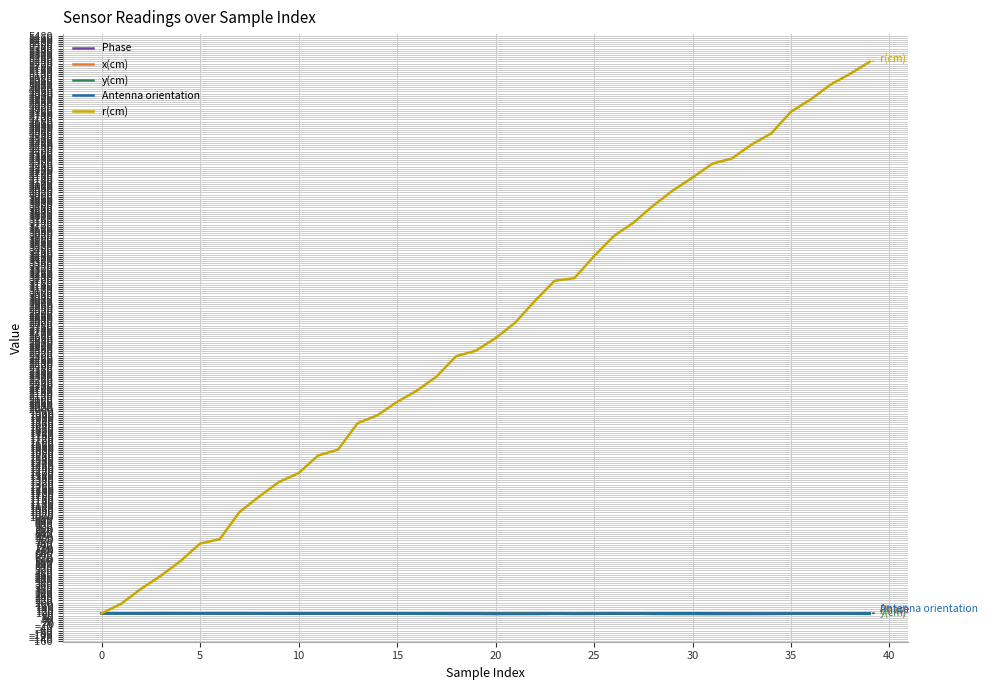

Which series has the largest range (max minus min)?

r(cm)